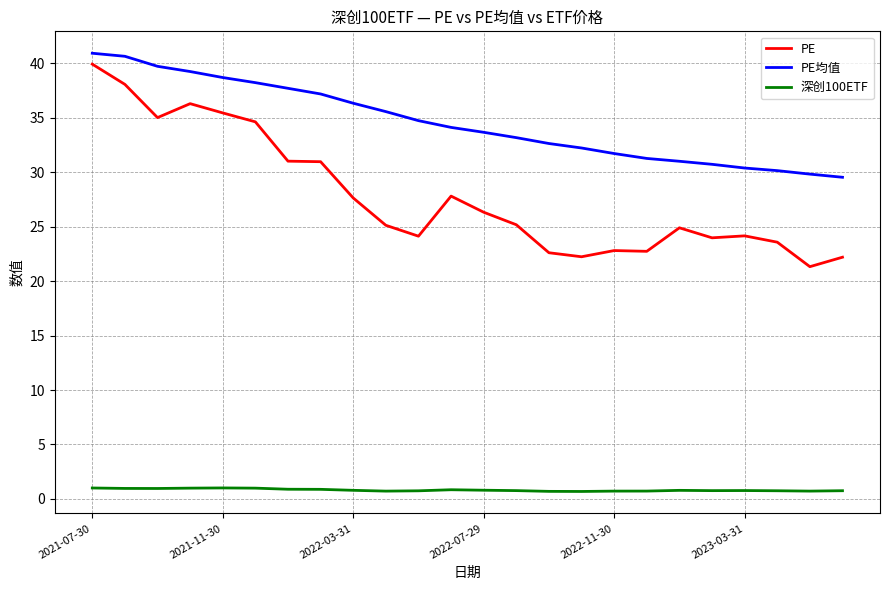

Is this an area chart (filled region under the line)?

No